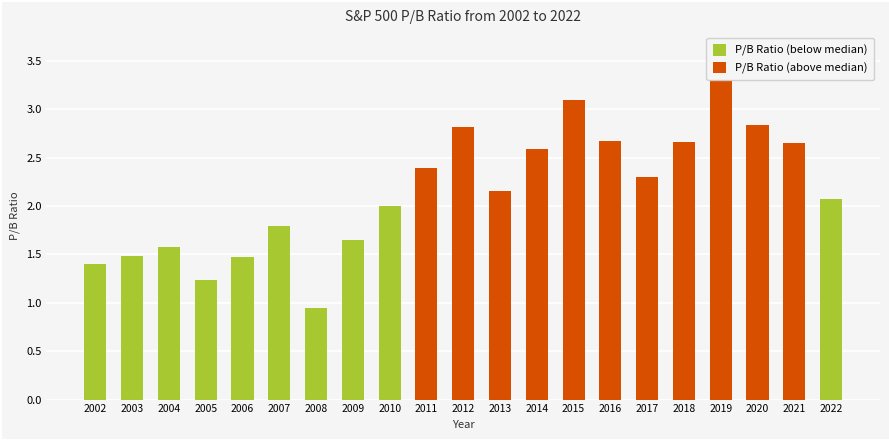

True or false: the data shows 3.5 at 2010.

False